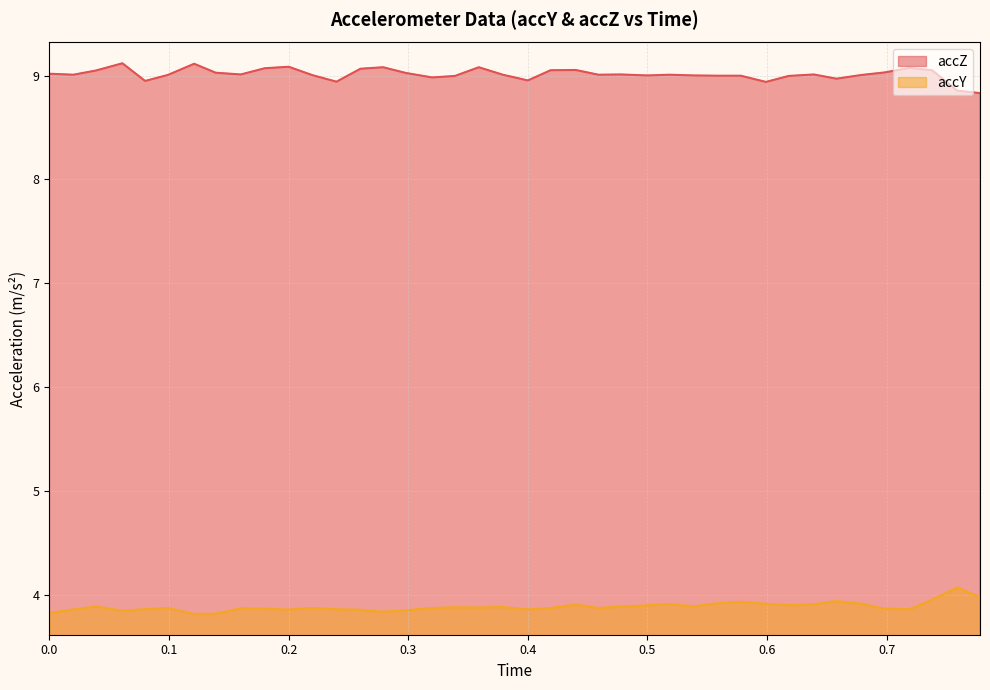

How many values in the accZ series are below 9?

12